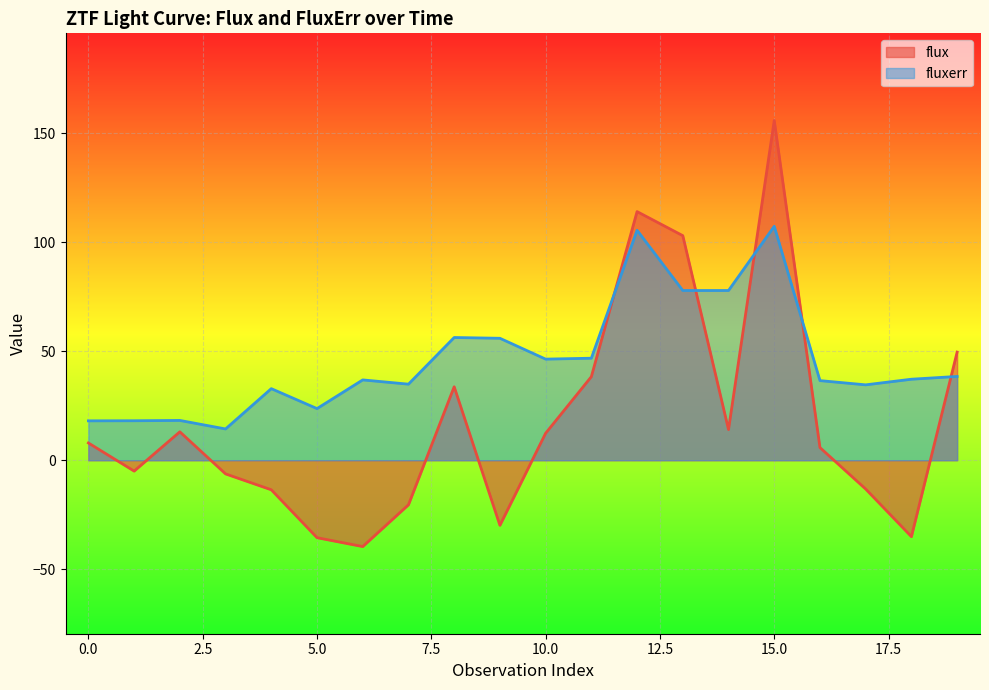

Where do fluxerr and flux first cross each other?

11 and 12